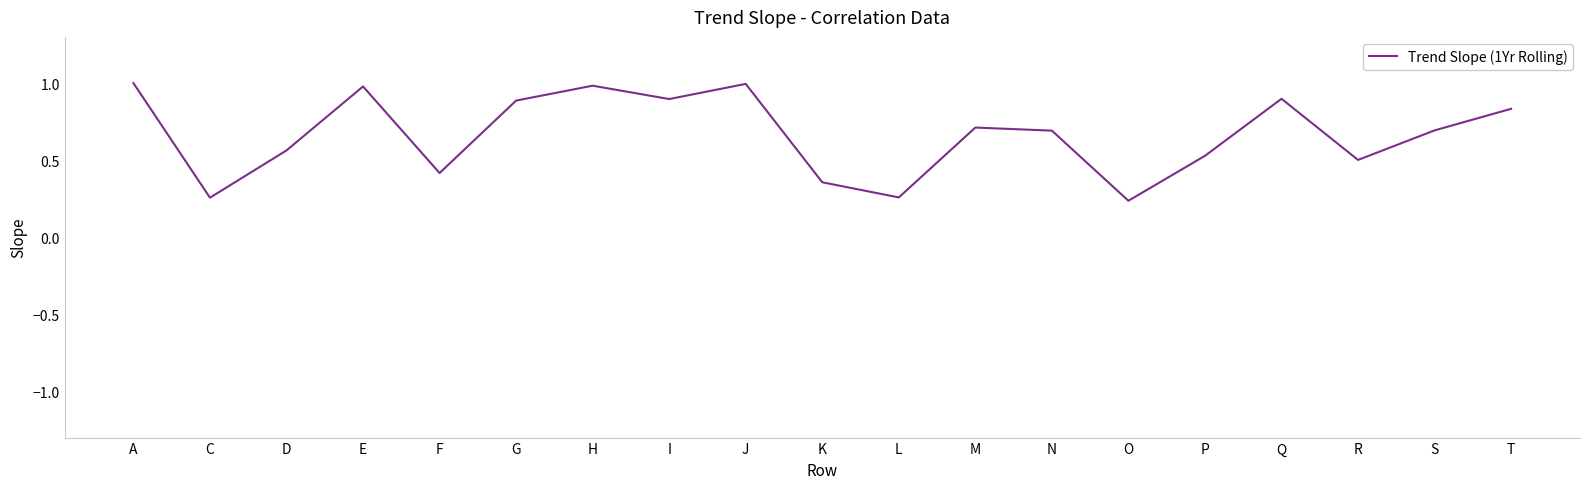

How many lines are shown in the chart?

1